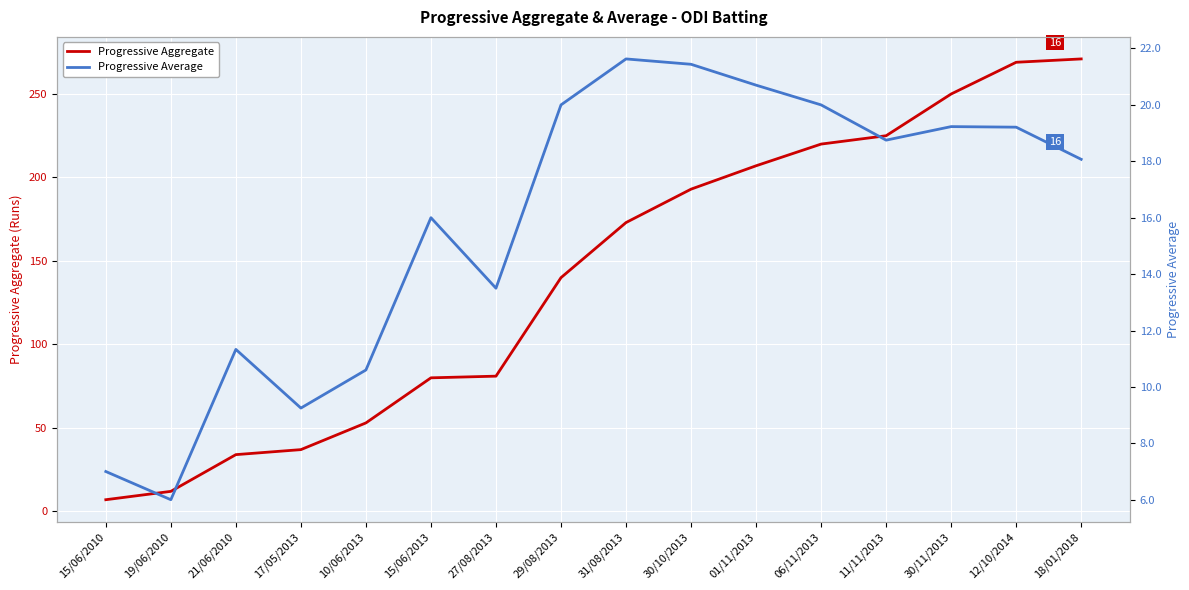

The value of Progressive Aggregate at 10/06/2013 is 74.7. True or false?

False